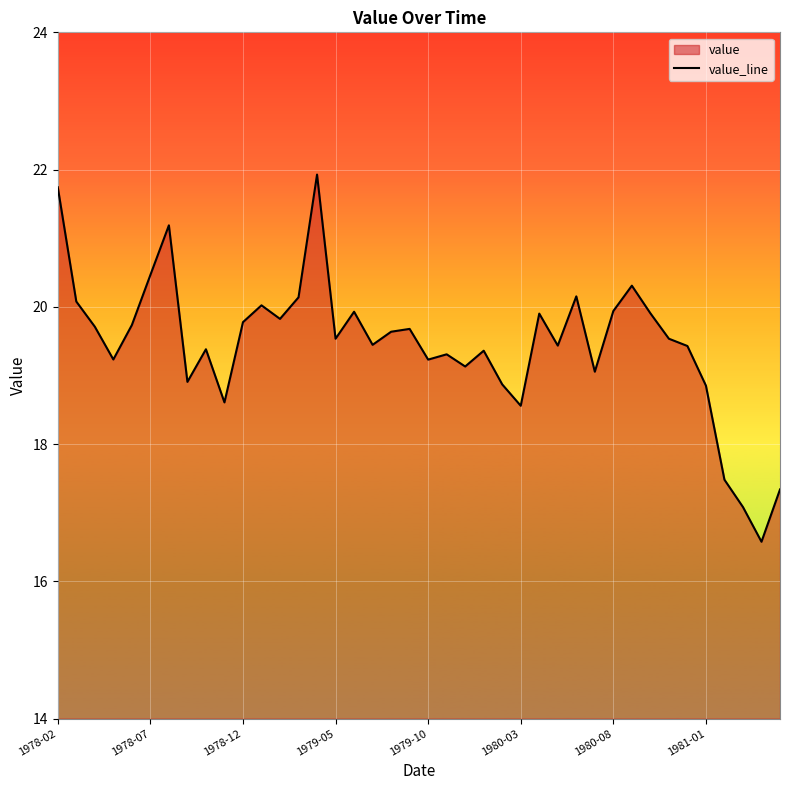

What is the smallest value displayed?

16.6